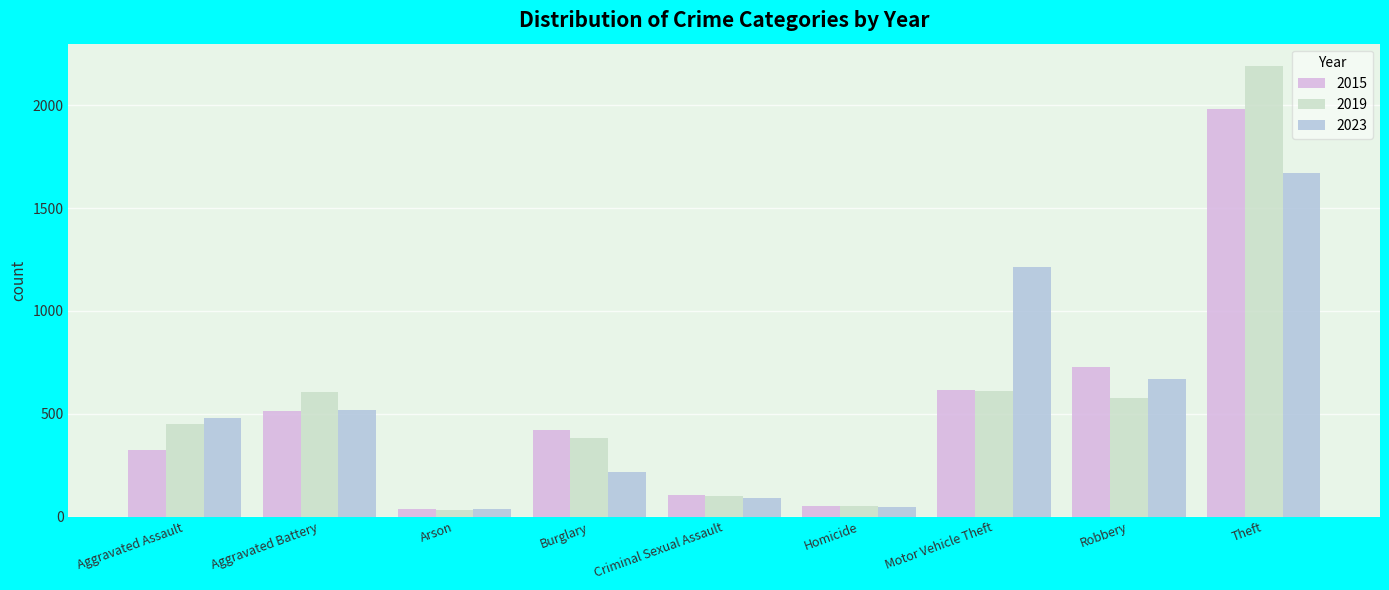

The value of 2023 at Theft is 1133. True or false?

False